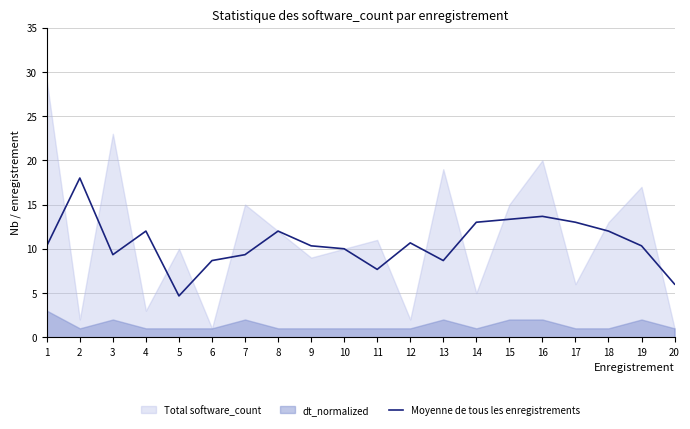

The Moyenne de tous les enregistrements series shows 8.7 at 6. True or false?

True